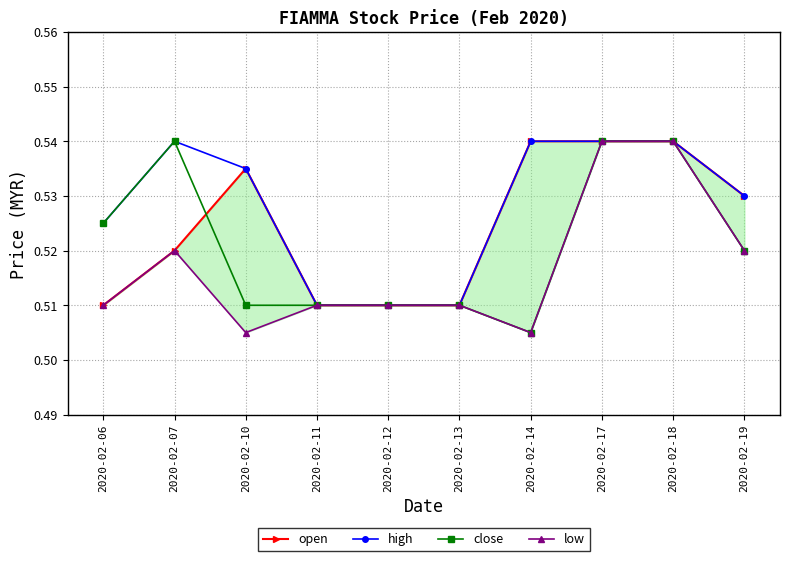

True or false: low and open cross at least once.

False